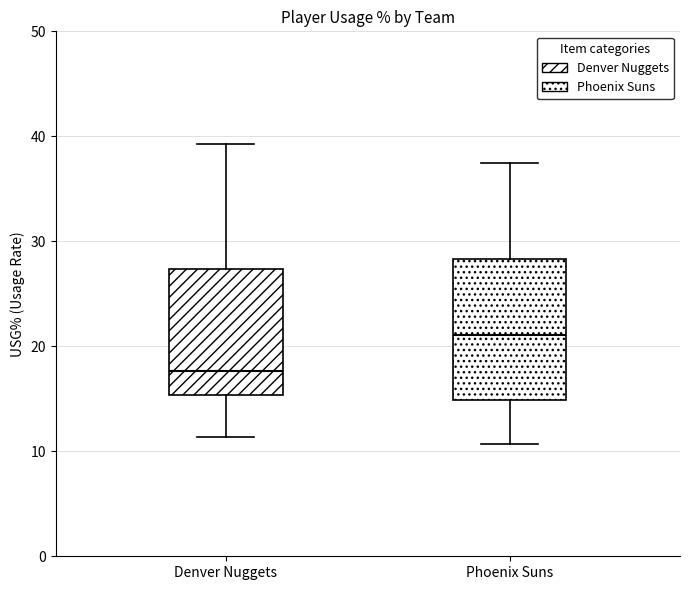

Where does the upper whisker of the box for Denver Nuggets end on the y-axis? The values are not printed on the chart, so give them approximately, as read against the axis.

39